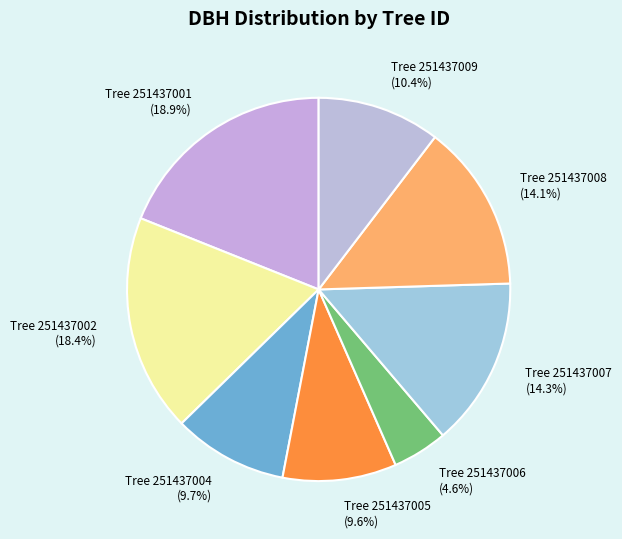

Is Tree 251437002 (18.4%) the majority of the pie?

No